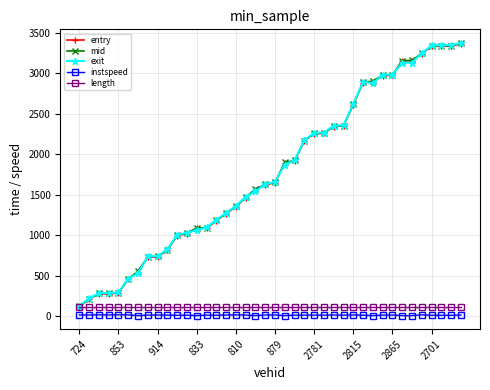

What is the highest value of the length series?

116.6